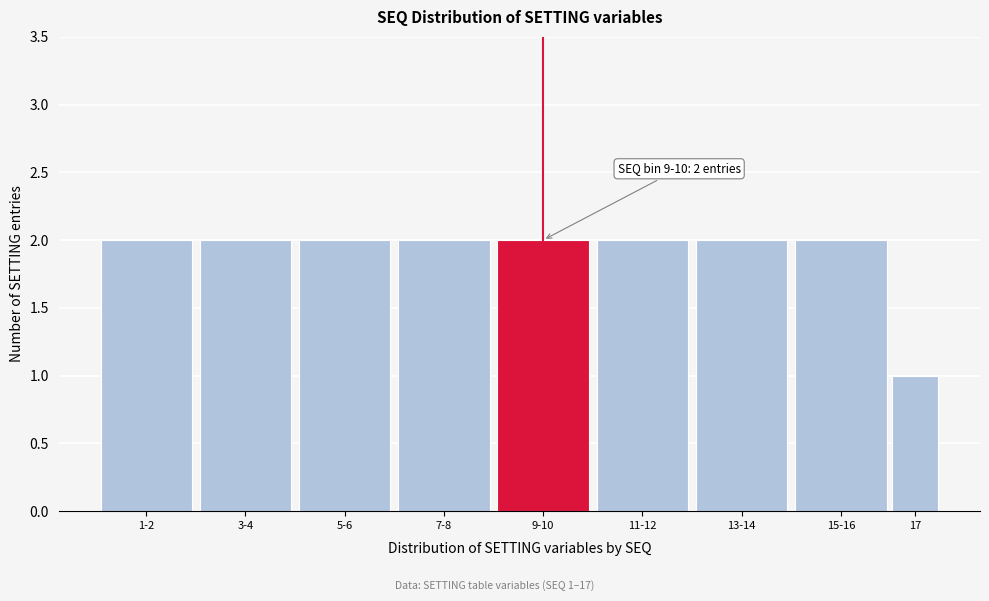

Reading left to right, extract all data points from this chart.

1-2=2	3-4=2	5-6=2	7-8=2	9-10=2	11-12=2	13-14=2	15-16=2	17=1